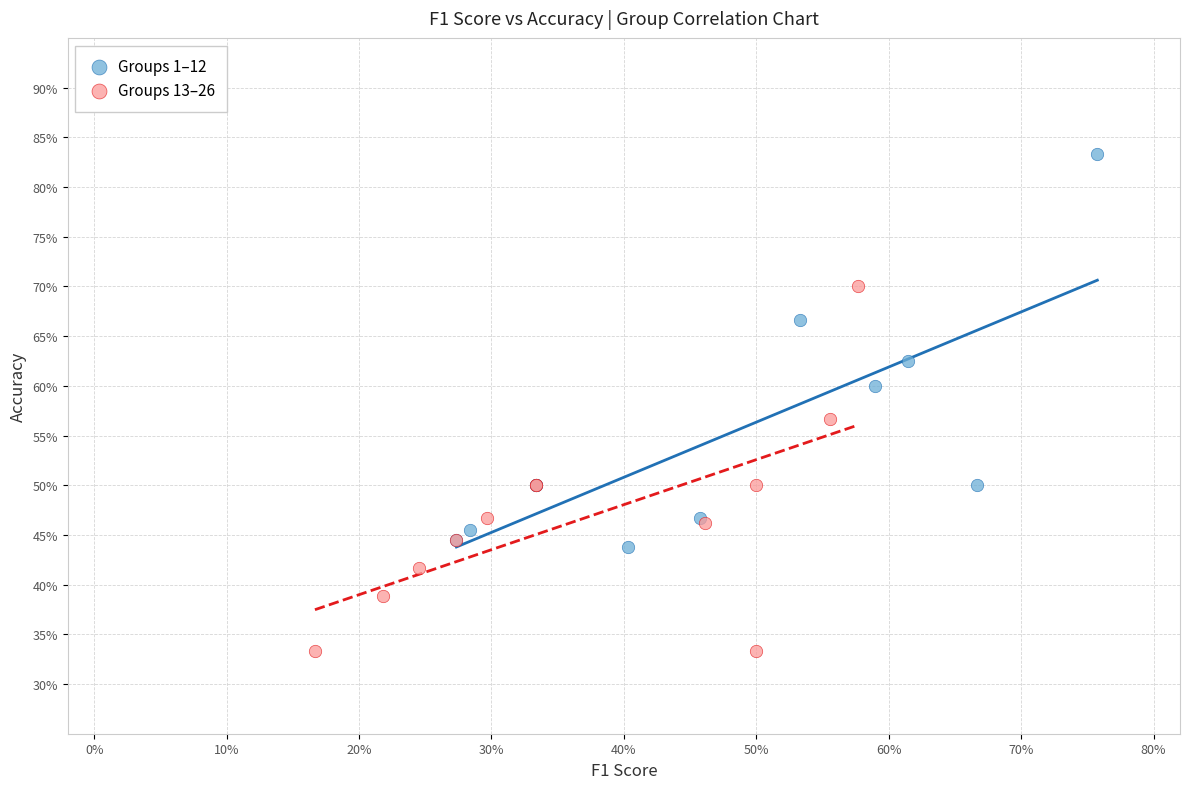

Which series has the widest spread of Y values?

Groups 1–12